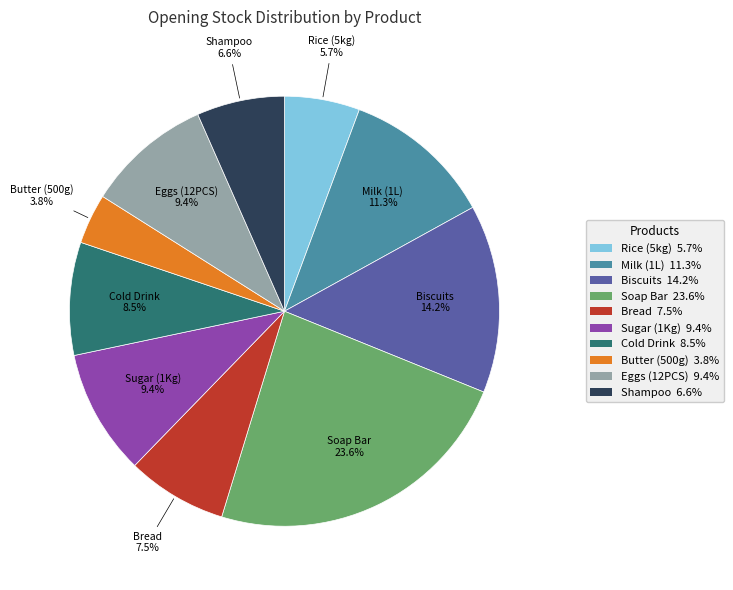

Is there a majority slice in this chart?

No